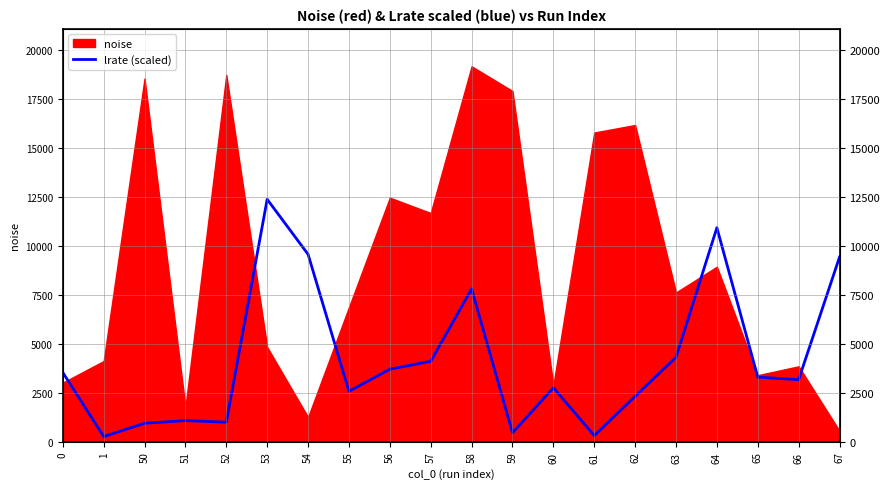

List the labels in order of value, smallest first.

1, 61, 59, 50, 52, 51, 62, 55, 60, 66, 65, 0, 56, 57, 63, 58, 67, 54, 64, 53